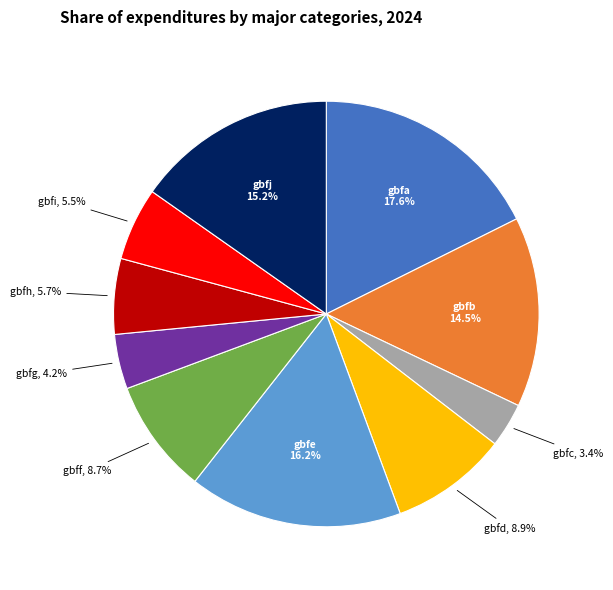

Does any single category account for the majority?

No